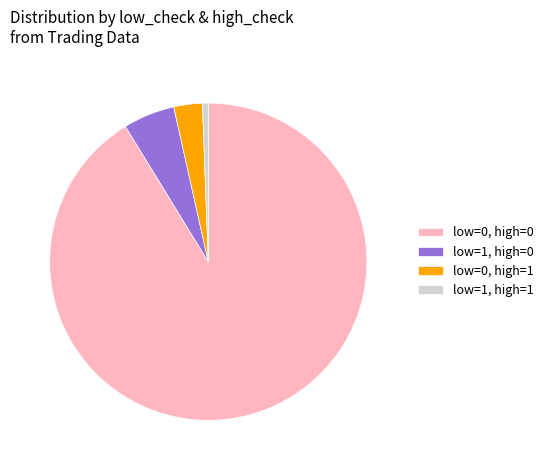

Do low=1, high=0 and low=0, high=1 together represent more than half of the pie?

No